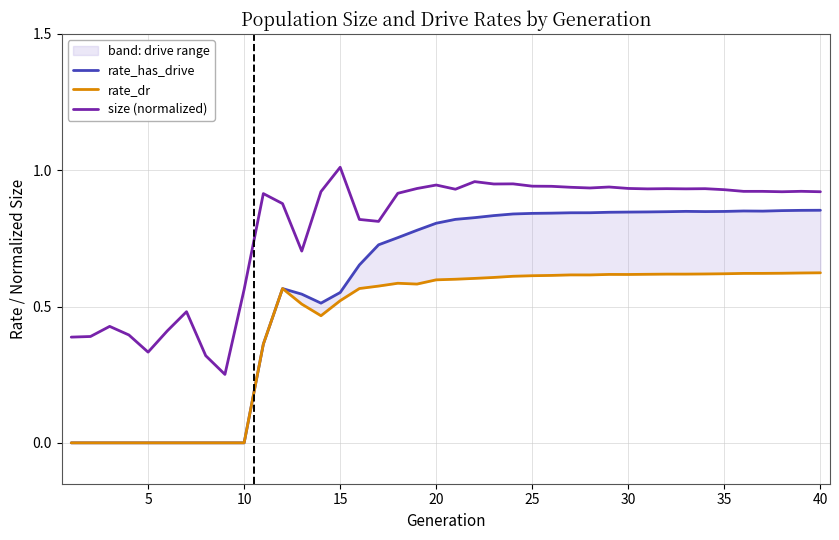

At which category is the sum across all series the highest?

28